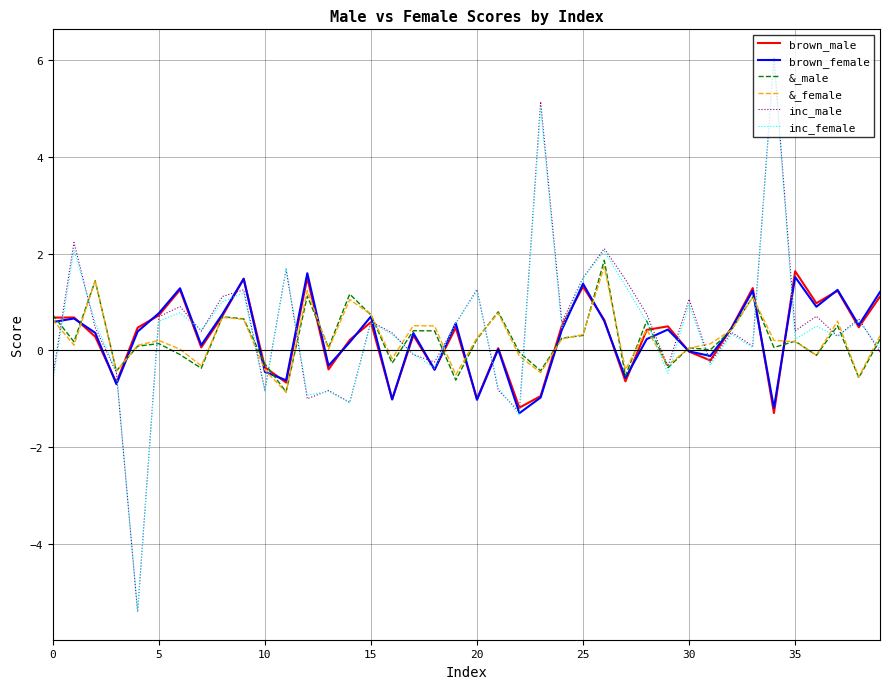

What is the minimum value for brown_female?

-1.3